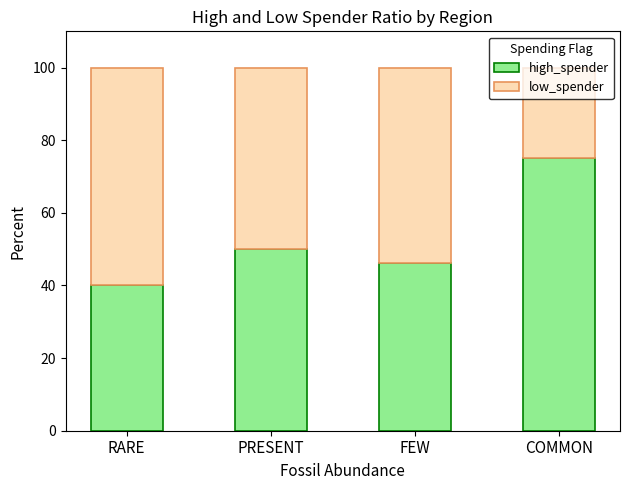

What is the total value across all series at RARE?

100.0